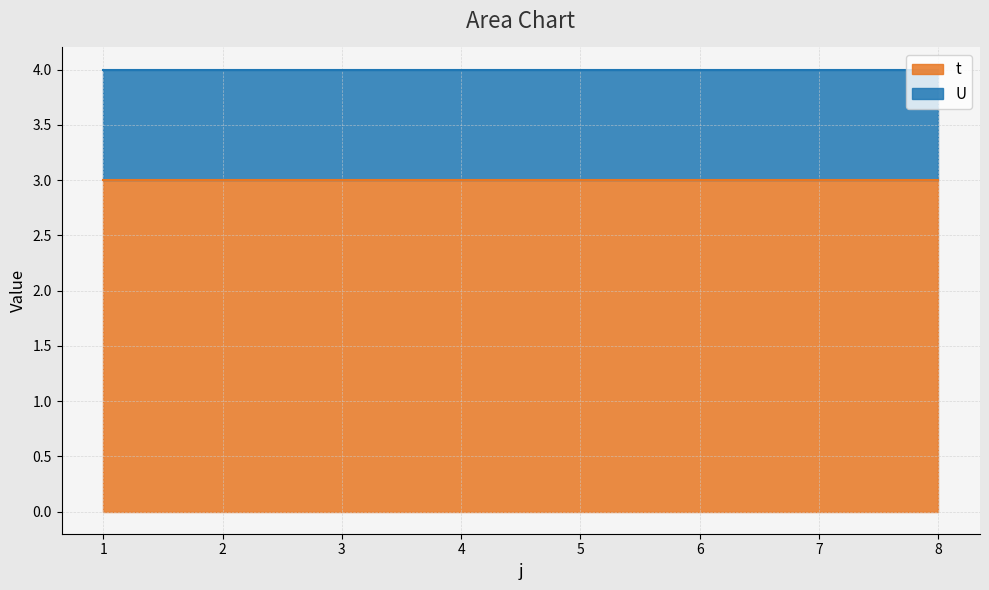

True or false: t and U cross at least once.

False